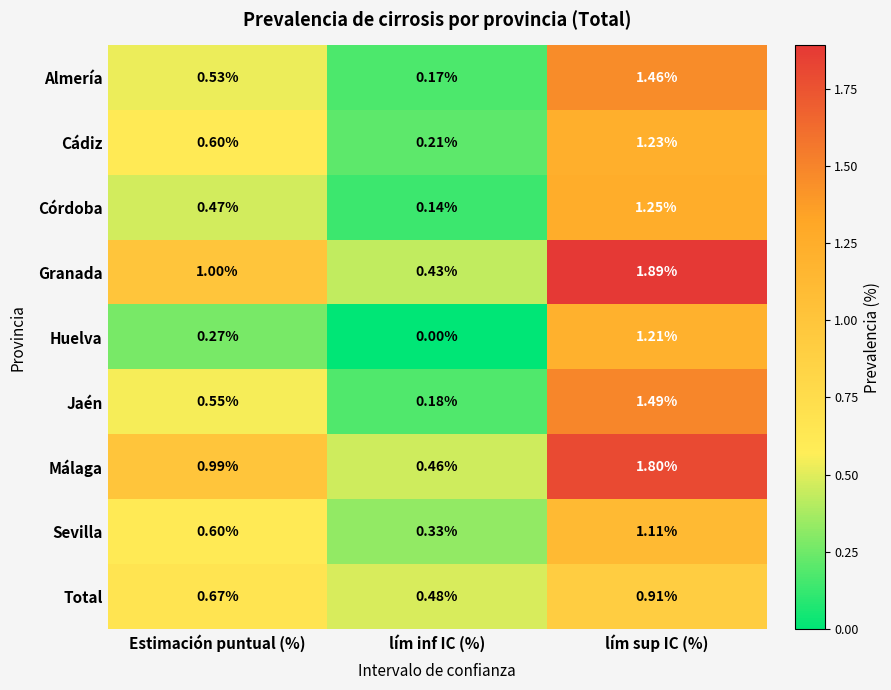

At lím sup IC (%), list the series in order from smallest to largest.

Total, Sevilla, Huelva, Cádiz, Córdoba, Almería, Jaén, Málaga, Granada